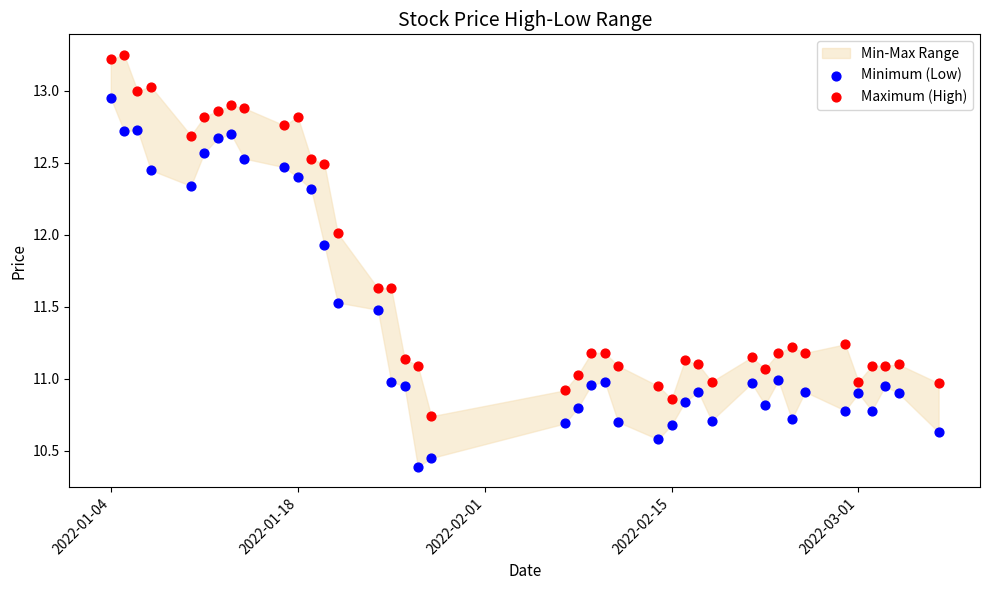

What is the X range (max minus min) for the scatter plot?

62.0